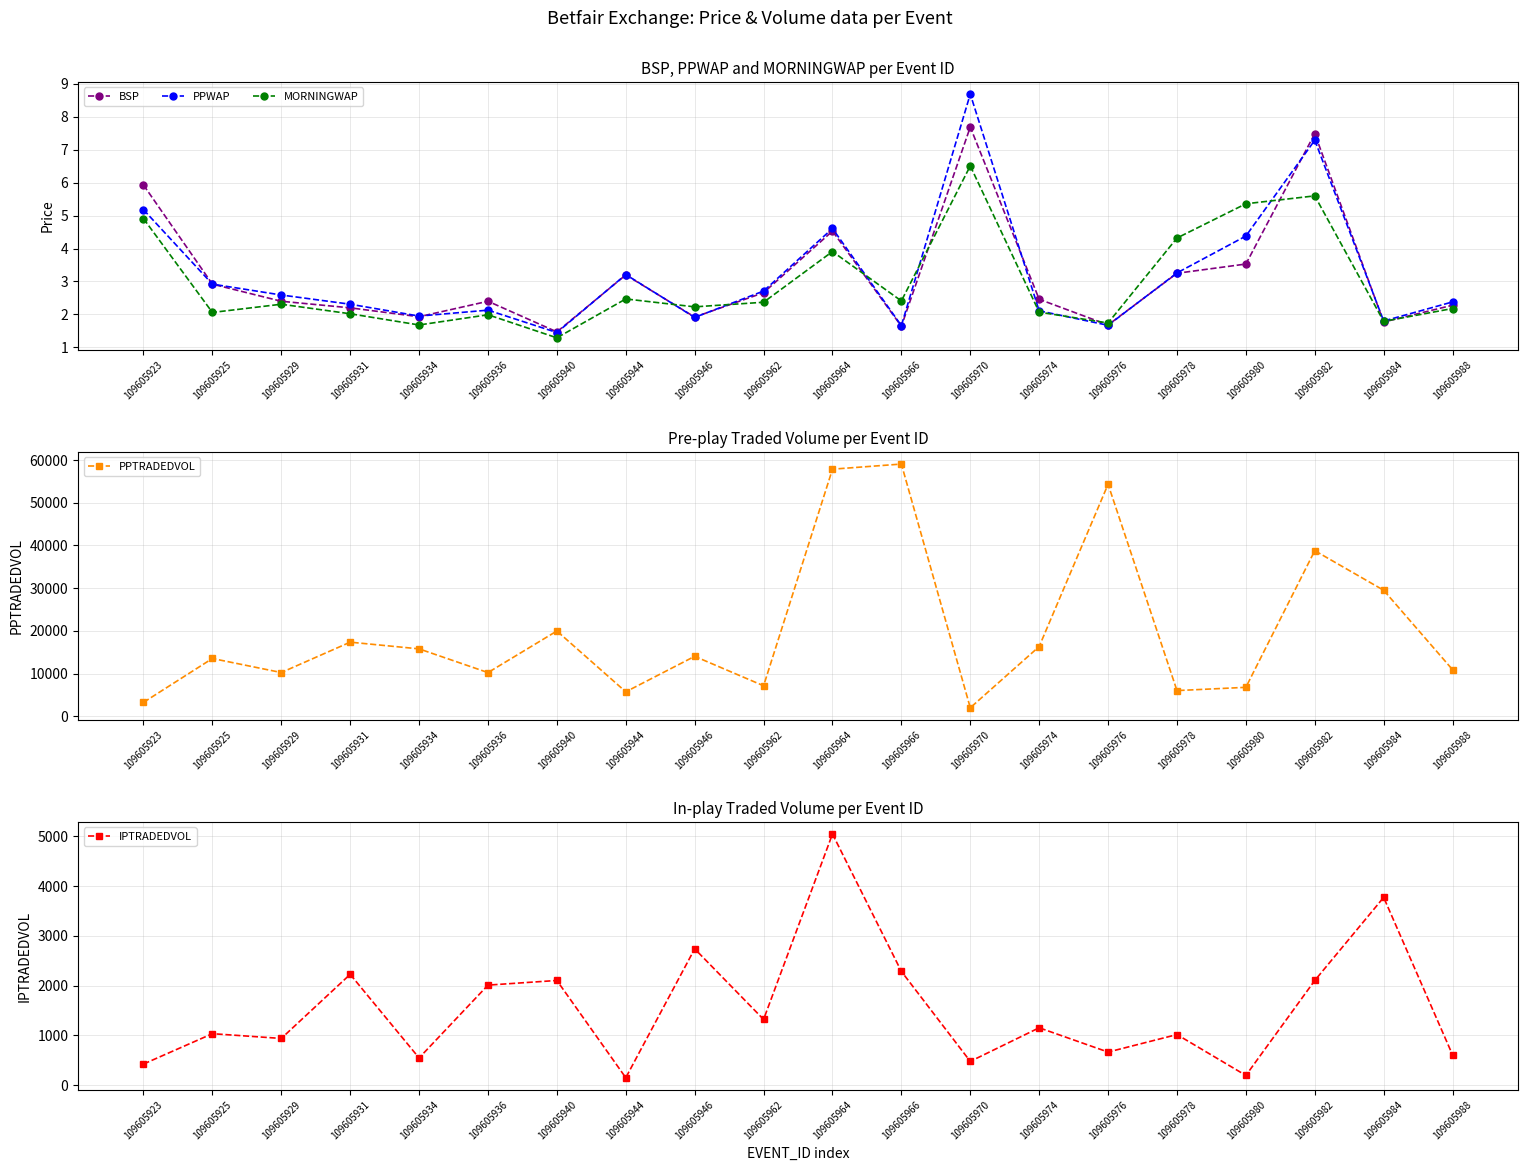

What is the value of the MORNINGWAP point at the 2nd from the left?

2.1